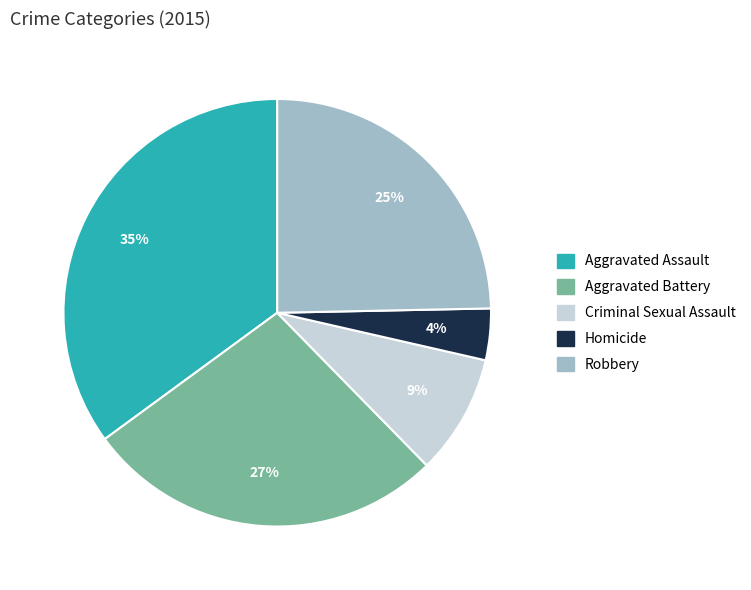

Which category has the smallest portion of the pie?

Homicide